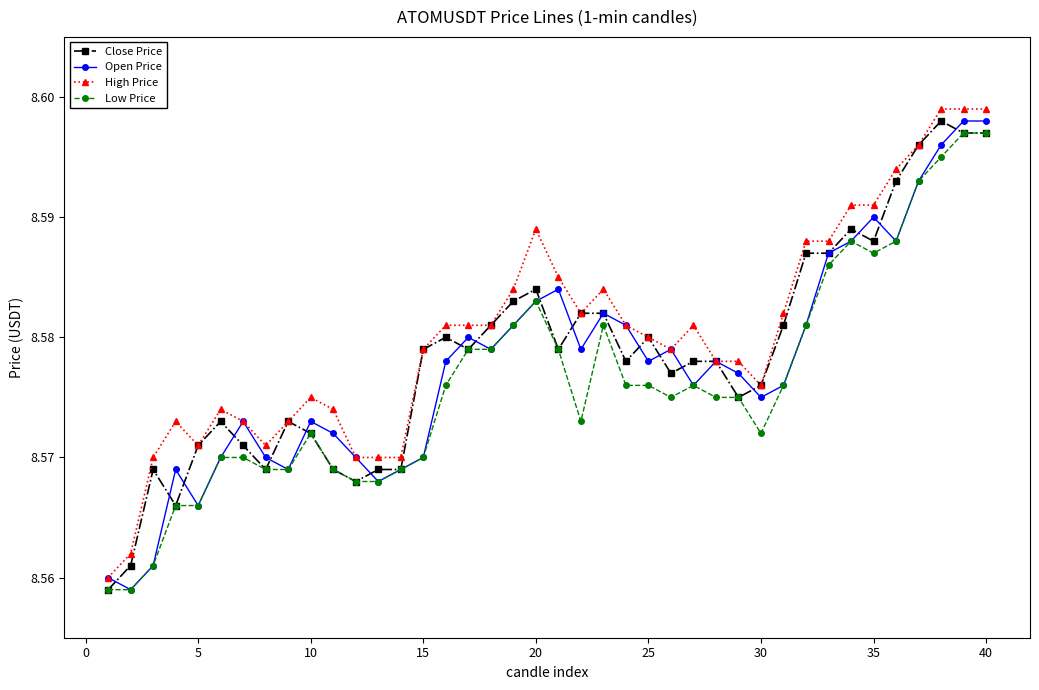

True or false: Close Price has more than 0 interior local peaks.

True